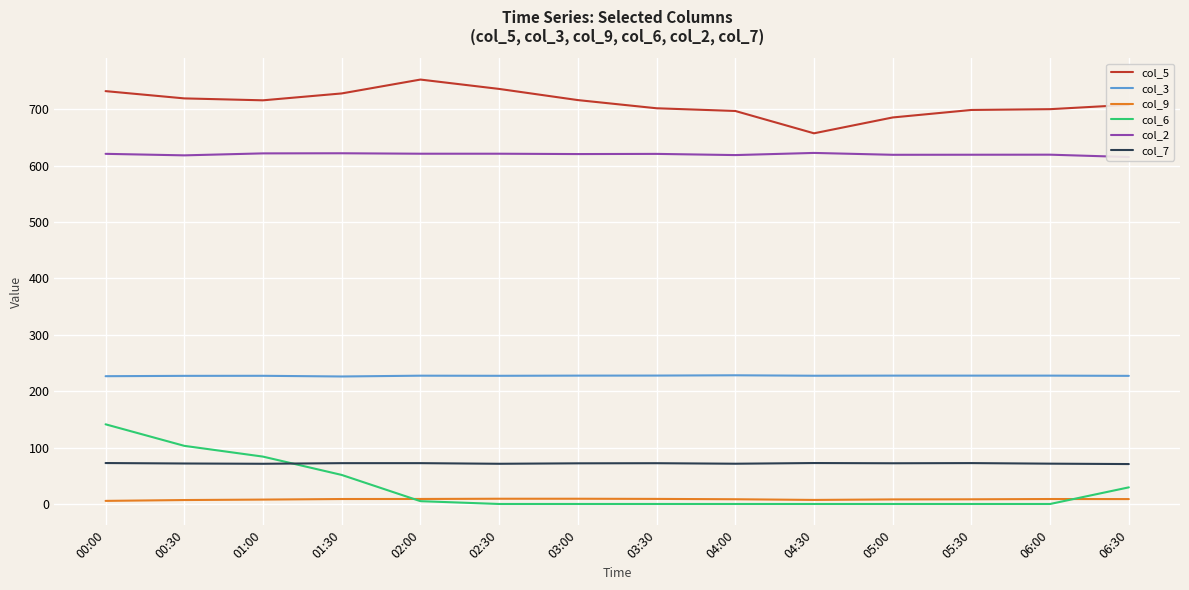

Where is the first local maximum for col_5?

02:00